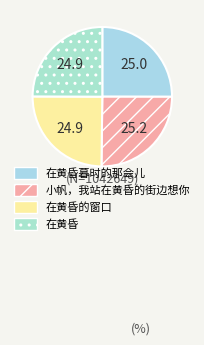

To the nearest percent, what percentage of the pie is 在黄昏的窗口?

25%